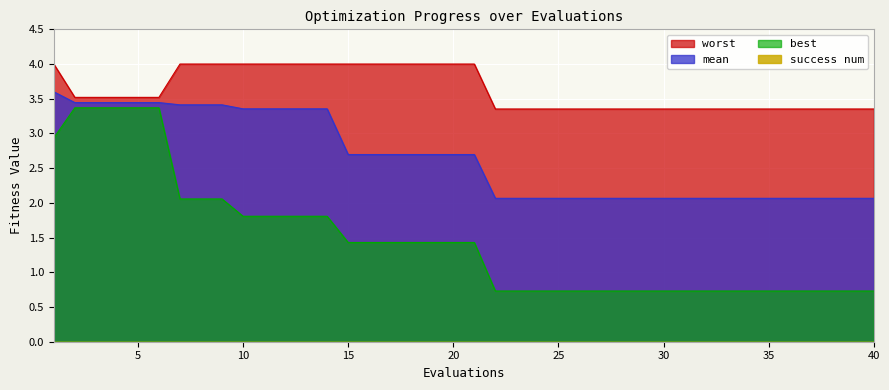

What is the highest value of the worst series?

4.0